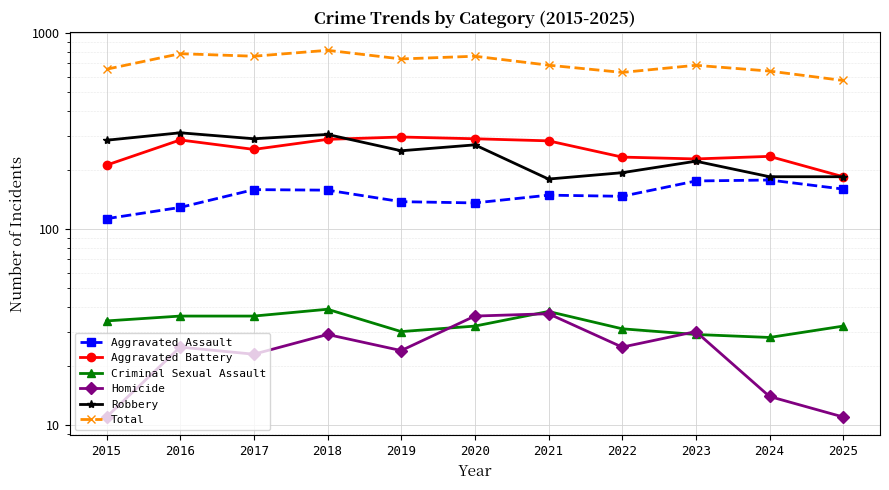

How many data points in Total are above 686?

5